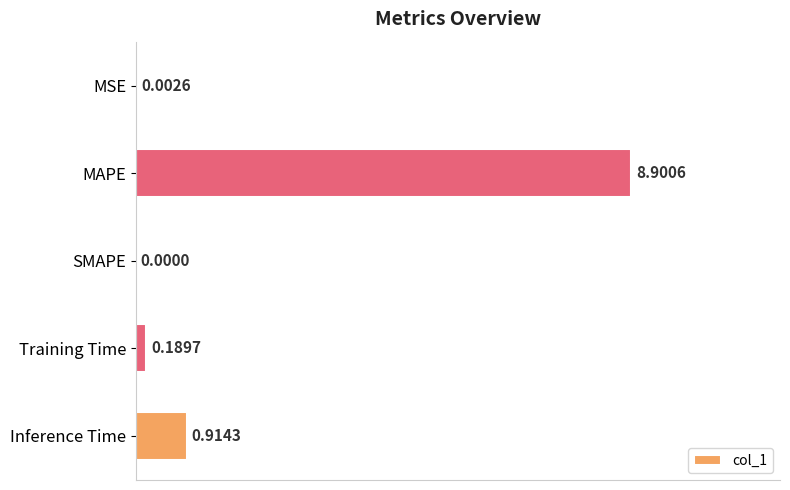

Where is the data nearest to the value 4?

Inference Time